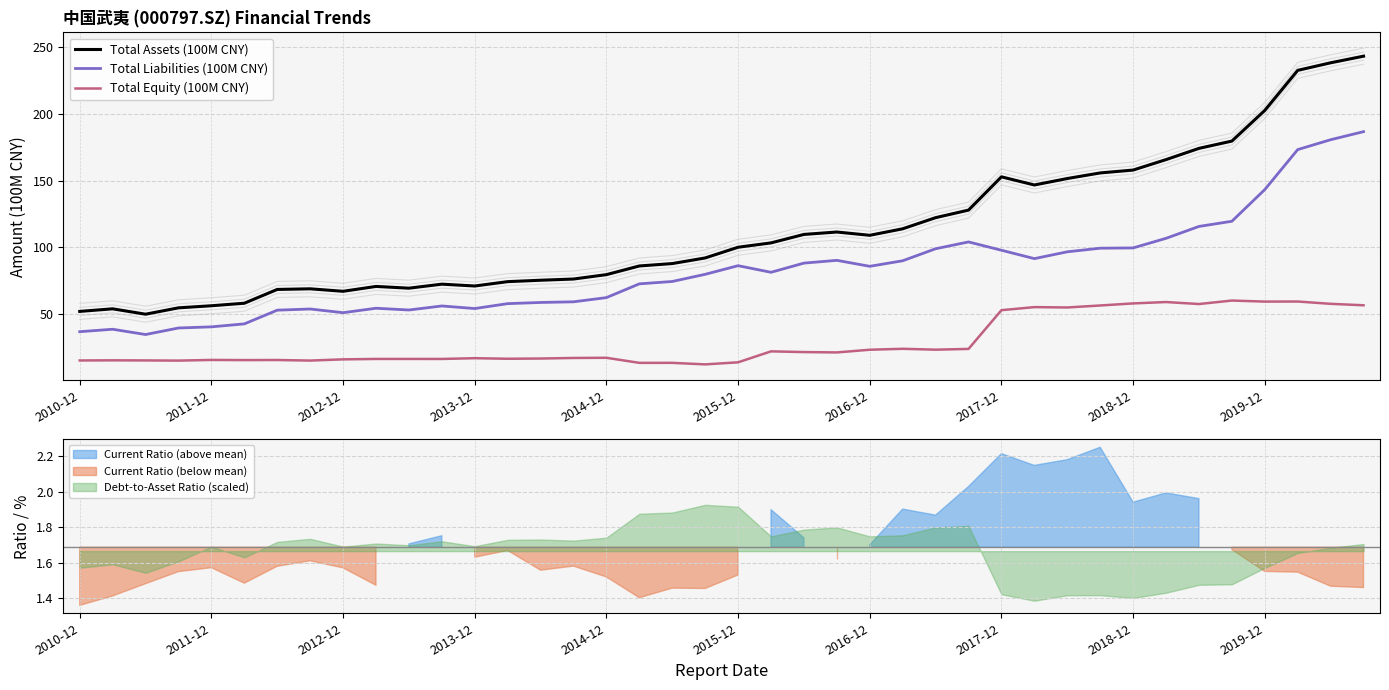

At 2013-12, list the series in order from smallest to largest.

Total Equity (100M CNY), Total Liabilities (100M CNY), Total Assets (100M CNY)